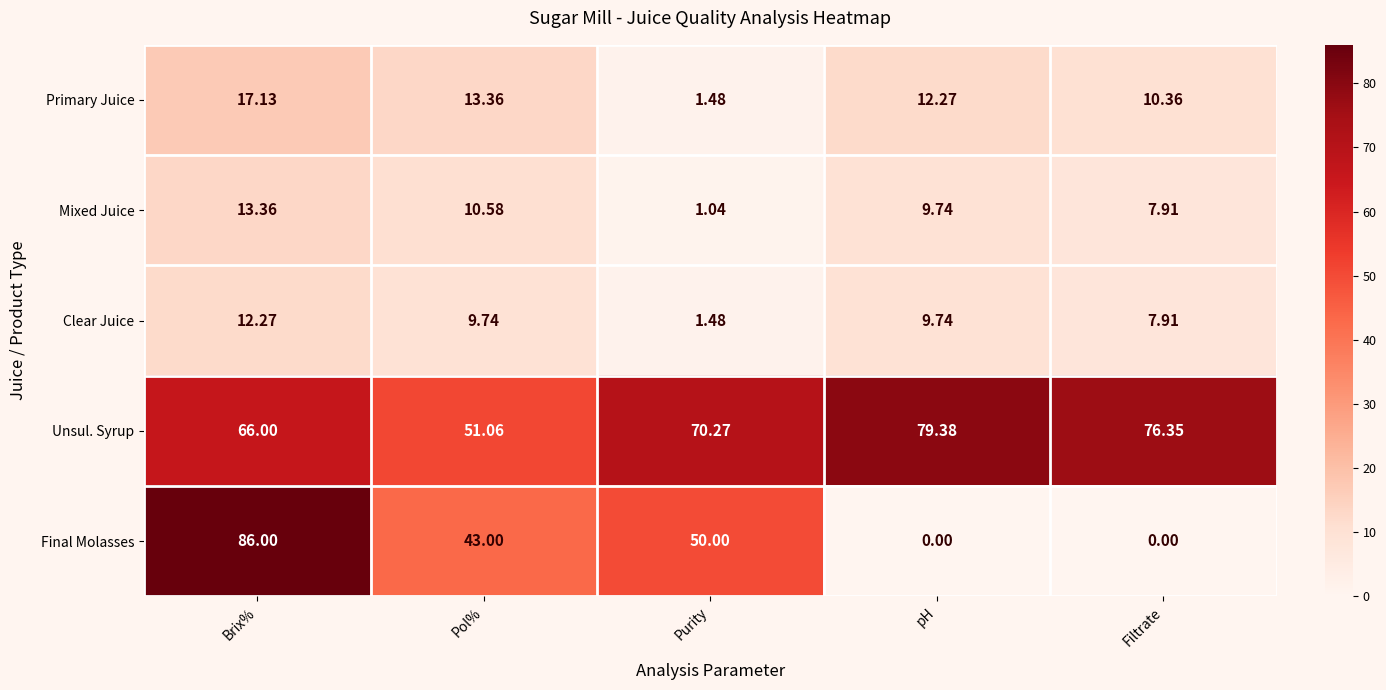

Between Pol% and Purity, which series saw the biggest shift?

Unsul. Syrup